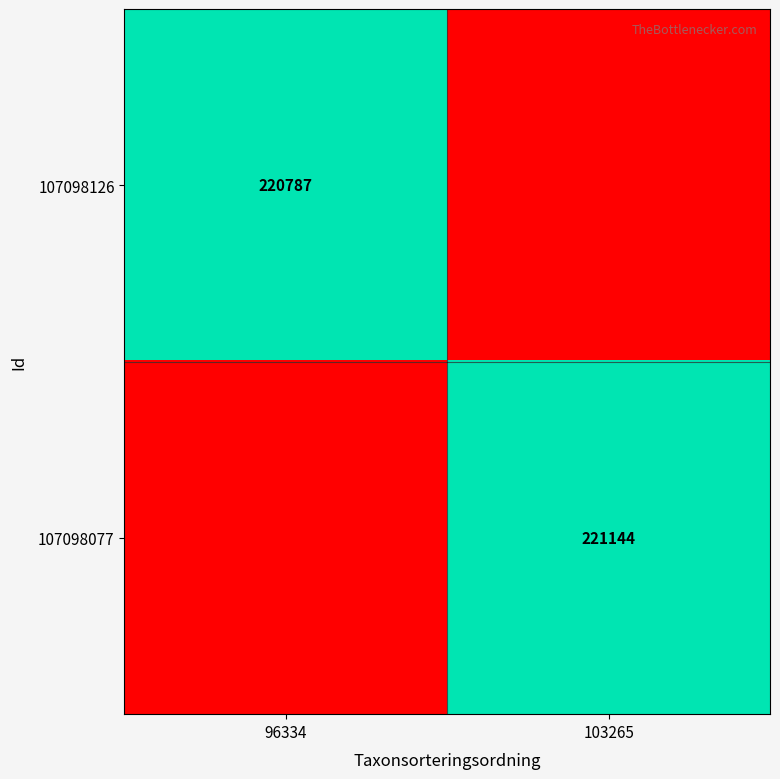

Which category has the highest value across all series?

103265